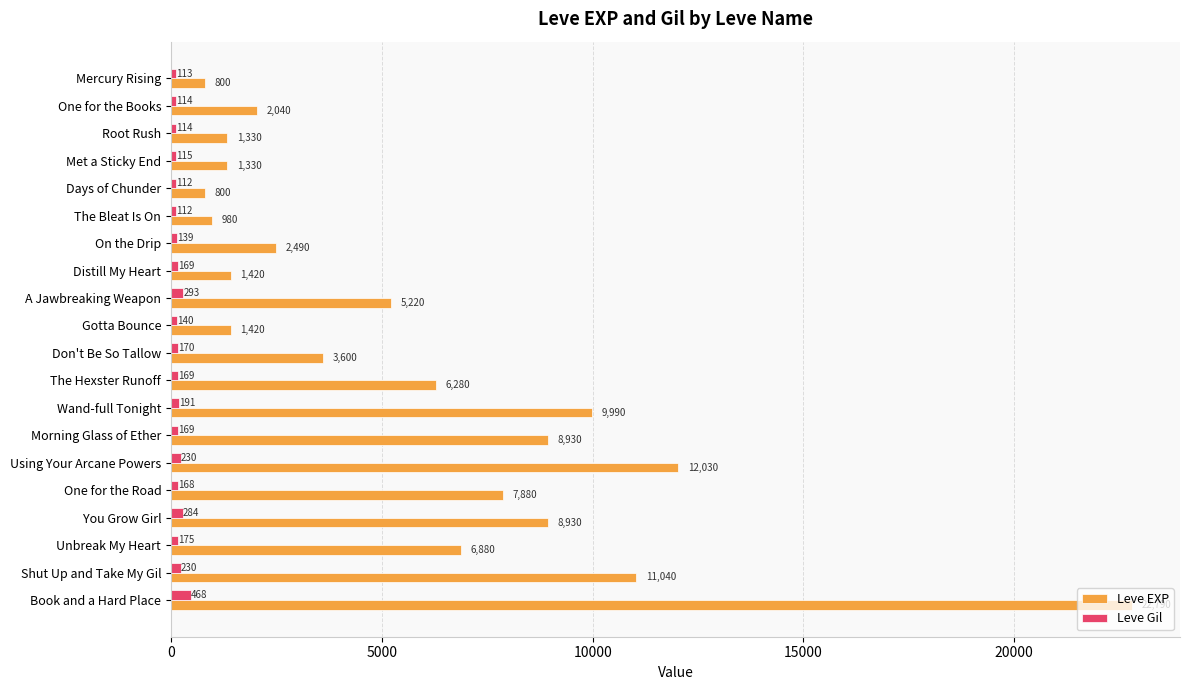

At how many categories does at least one series exceed 16748?

1